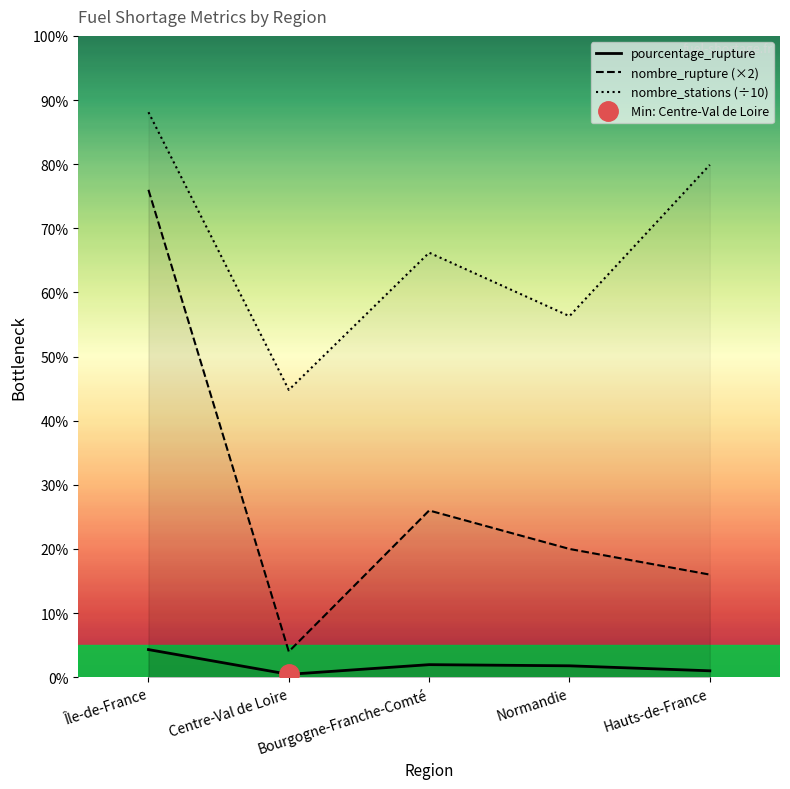

Is the value of nombre_rupture (×2) at Hauts-de-France greater than the value of nombre_stations (÷10) at Bourgogne-Franche-Comté?

No